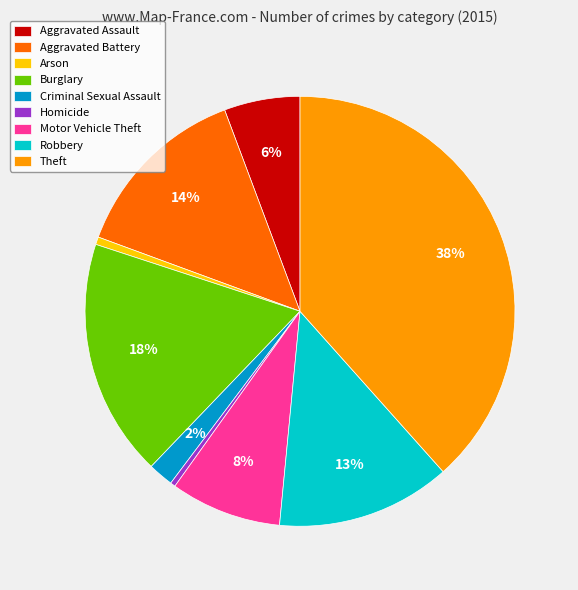

Is the sum of Theft and Criminal Sexual Assault greater than half?

No